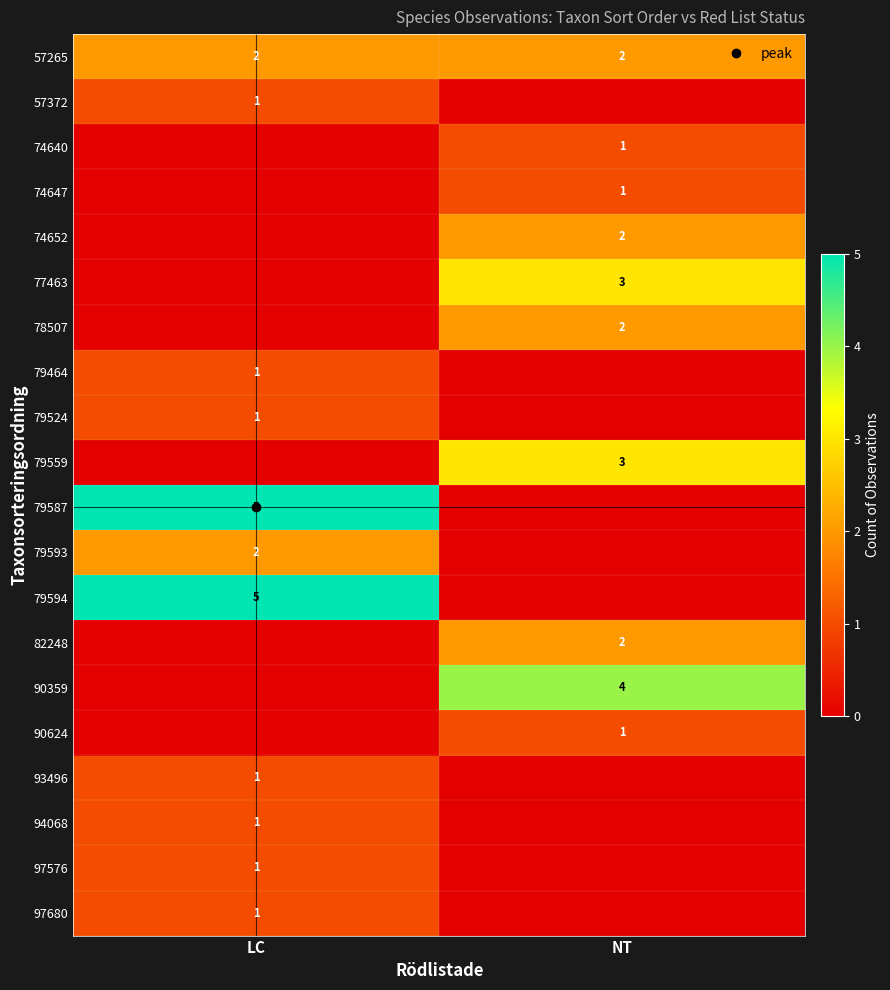

What is the difference between the maximum and minimum values in the 79587 series?

5